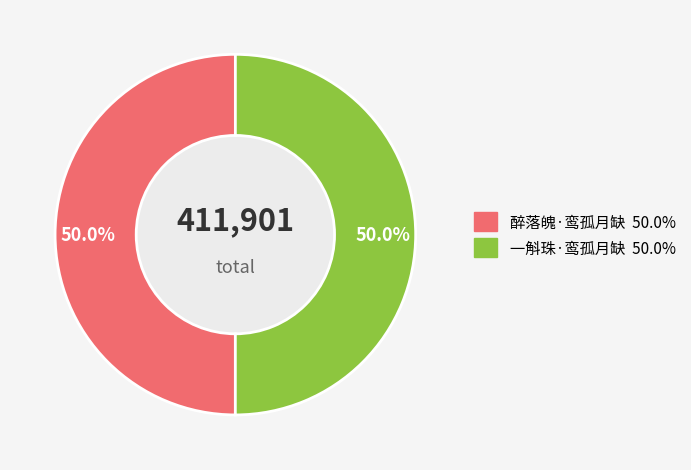

How many segments does this pie chart have?

2